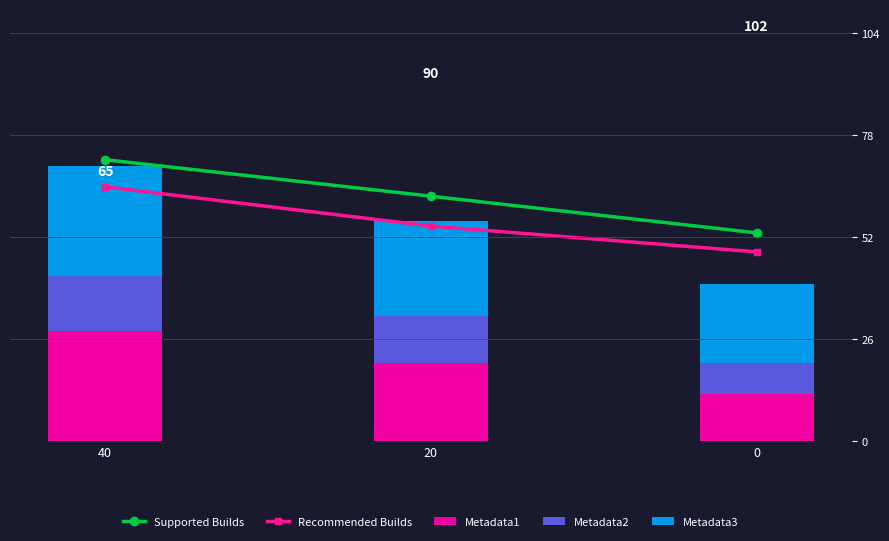

What is the value of the Metadata1 bar at the 1st from the left?

28.0